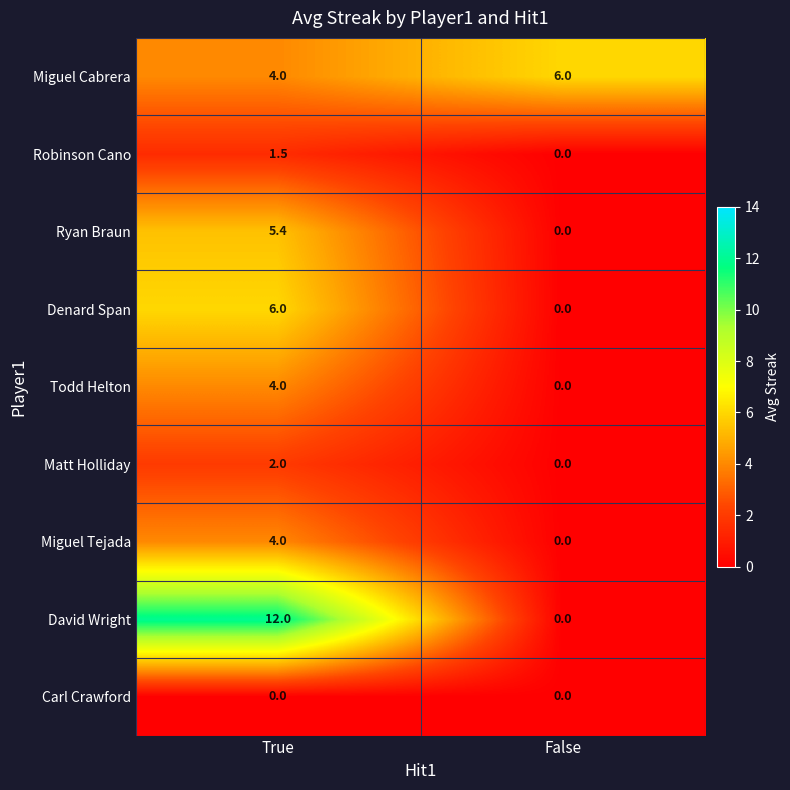

At which category is the sum across all series the highest?

True